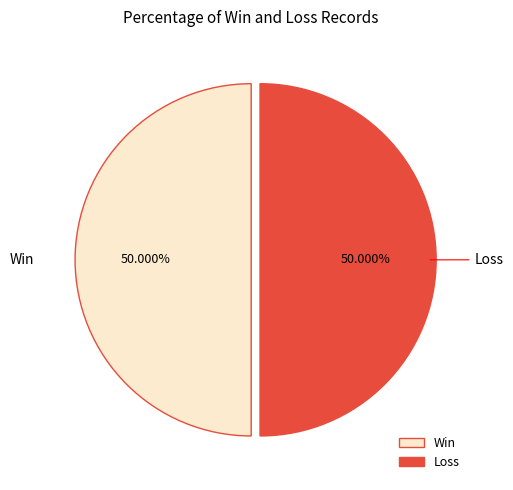

Is the sum of Loss and Win greater than half?

Yes